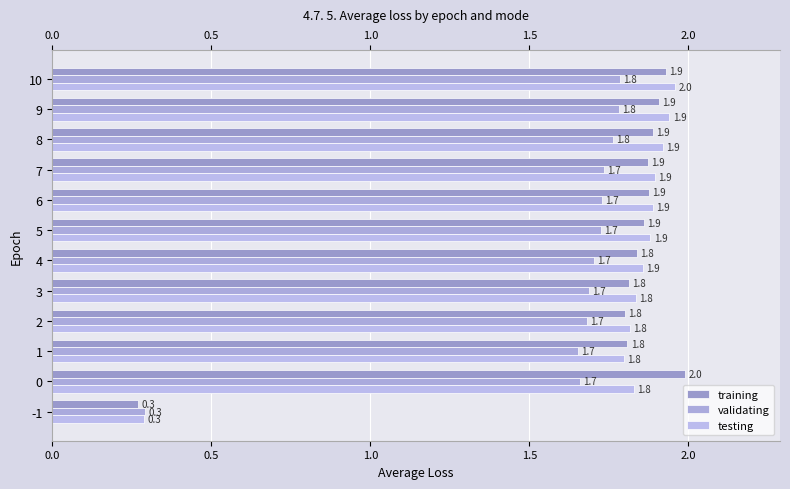

Count the number of categories in the chart.

12